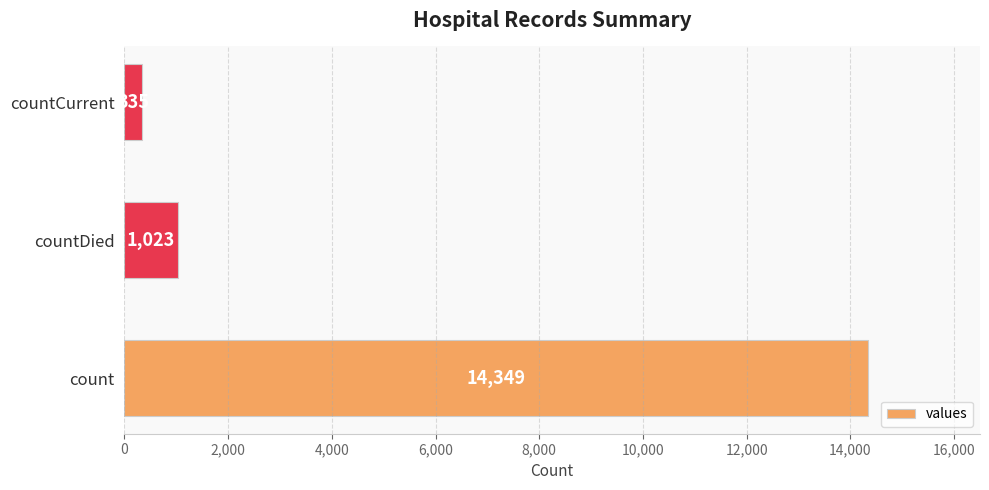

At which label is the value closest to 7342?

countDied